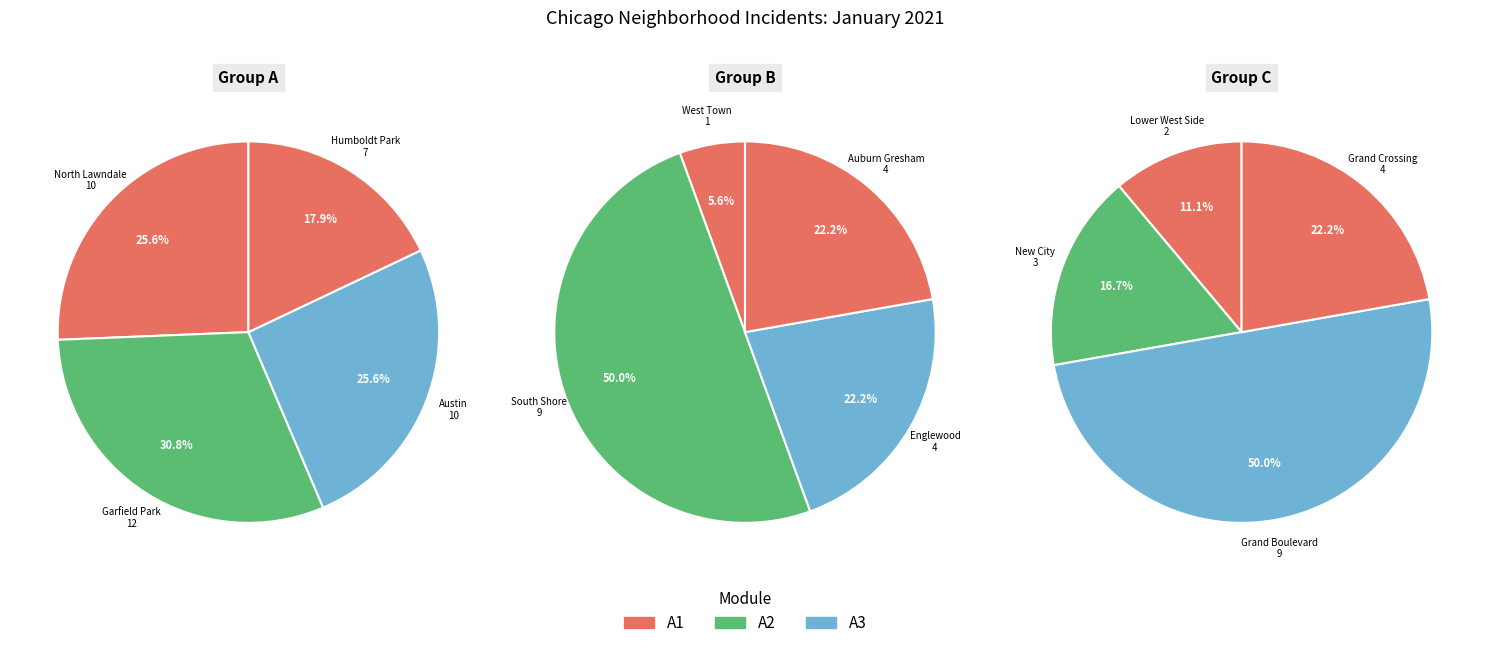

Is Auburn Gresham the majority of the pie?

No